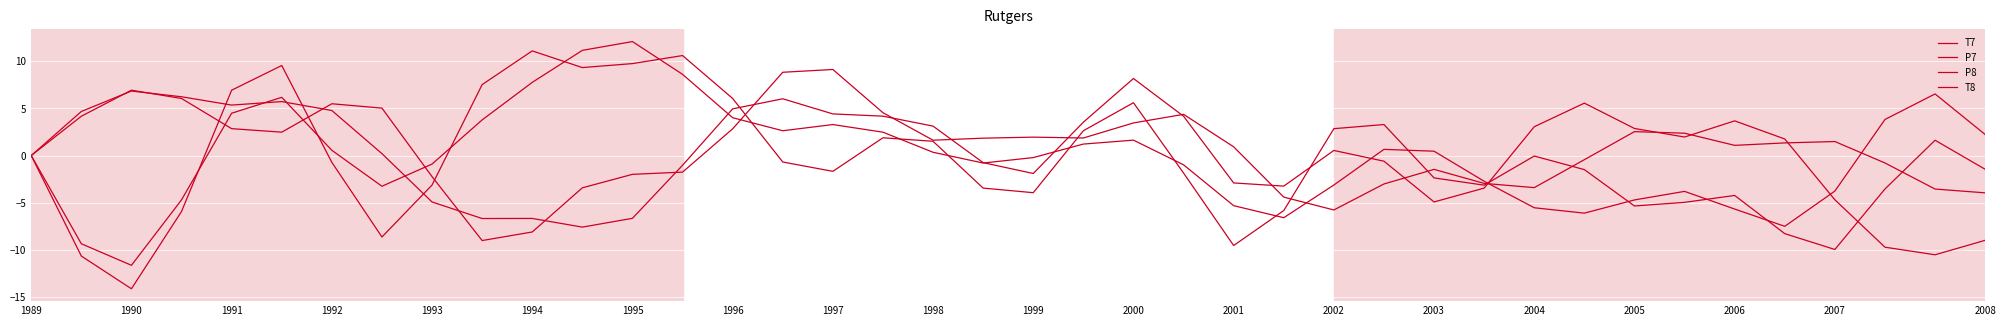

Rank the categories by P8 value from lowest to highest.

1991, 1990, 35, 25, 31, 34, 30, 24, 32, 1992, 33, 36, 1996, 26, 29, 23, 1997, 2008, 20, 1989, 2007, 28, 1995, 27, 21, 22, 39, 2006, 2004, 2005, 1998, 37, 2003, 1993, 1994, 38, 1999, 2002, 2000, 2001